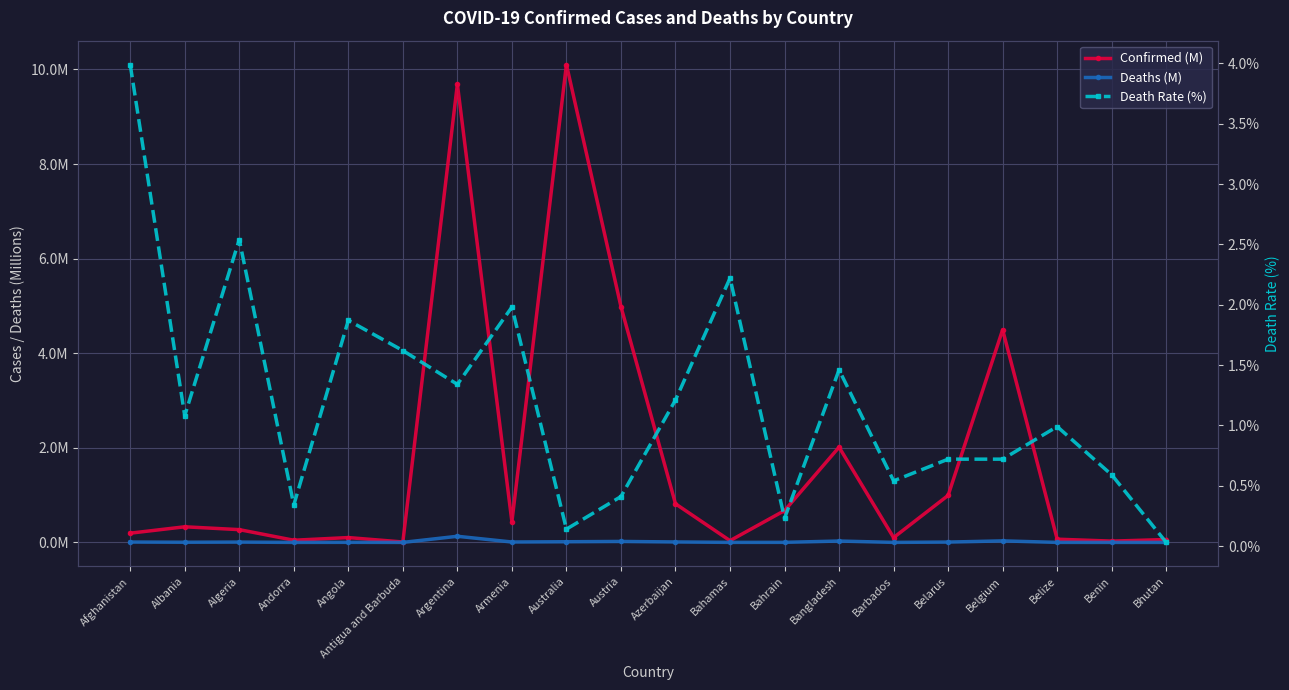

Where is the first local maximum for Confirmed (M)?

Albania